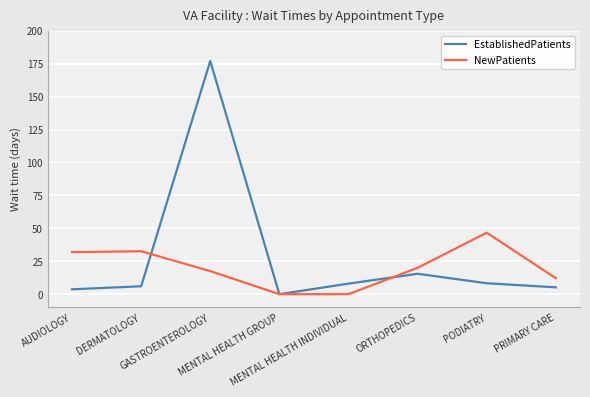

Which label corresponds to the largest value in the chart?

GASTROENTEROLOGY